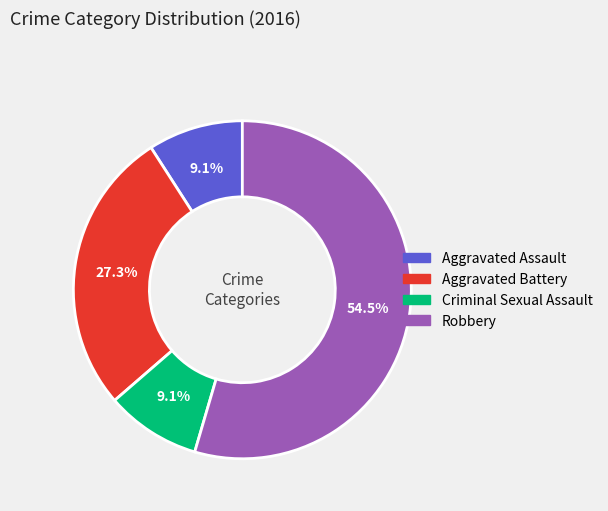

Count the number of slices in the pie.

4